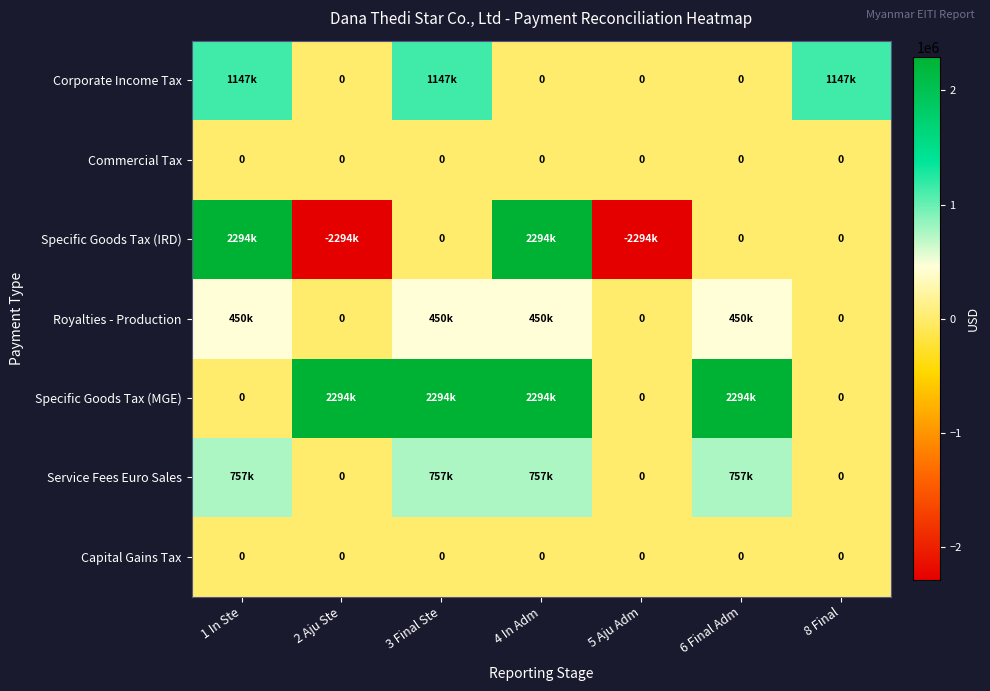

What is the total value across all series at 5 Aju Adm?

-2294367.5